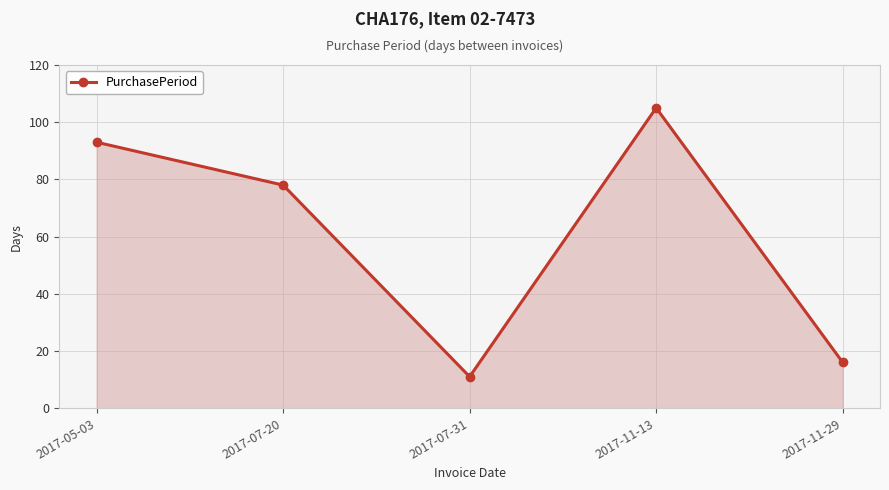

Does the chart display data point markers on the line(s)?

Yes